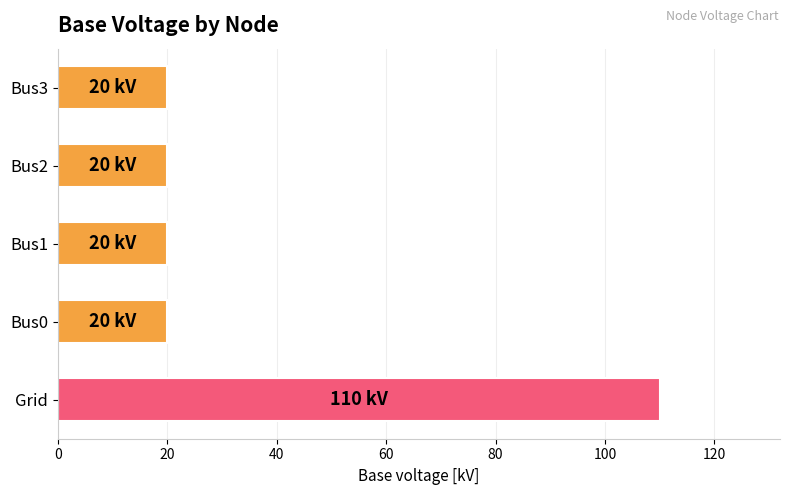

What is the sum of the values at Bus0 and Grid?

130